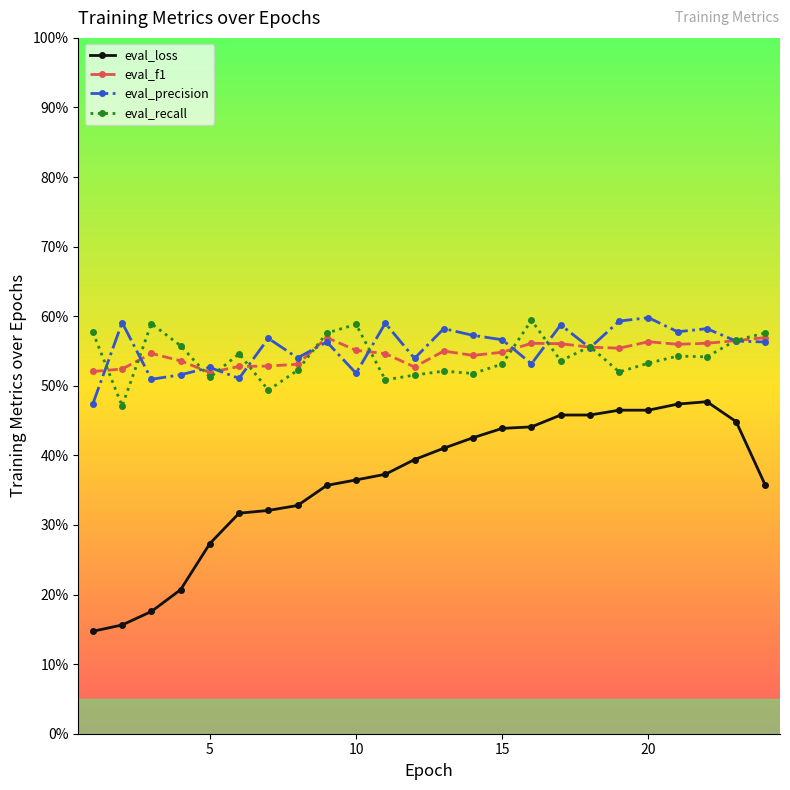

List the series in order of their peak value, lowest first.

eval_loss, eval_f1, eval_recall, eval_precision